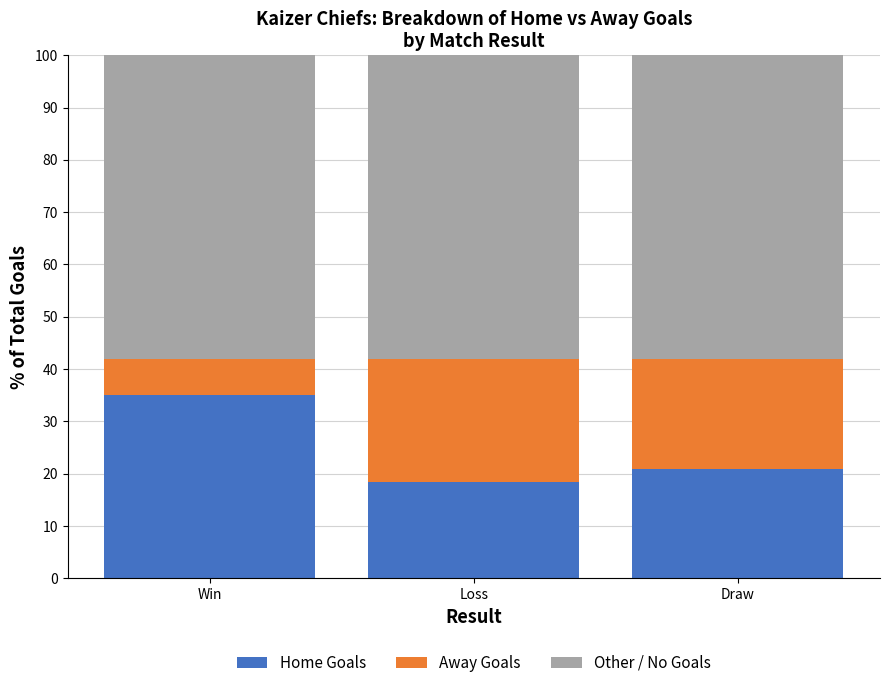

What is the total value across all series at Win?

100.0